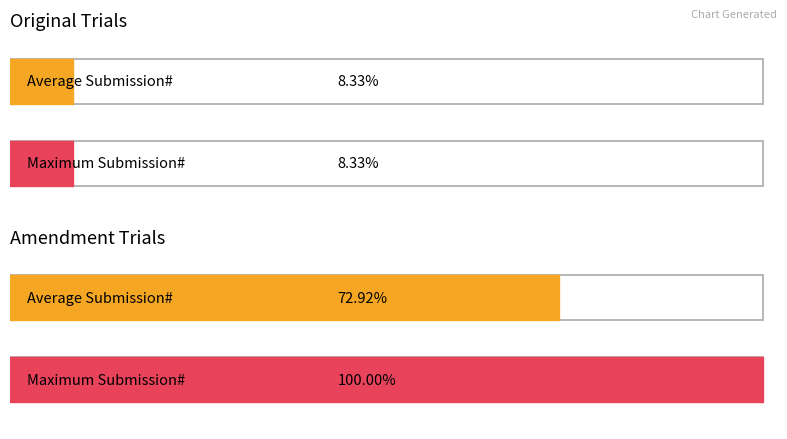

What is the label of the 1st bar from the right?

Amendment